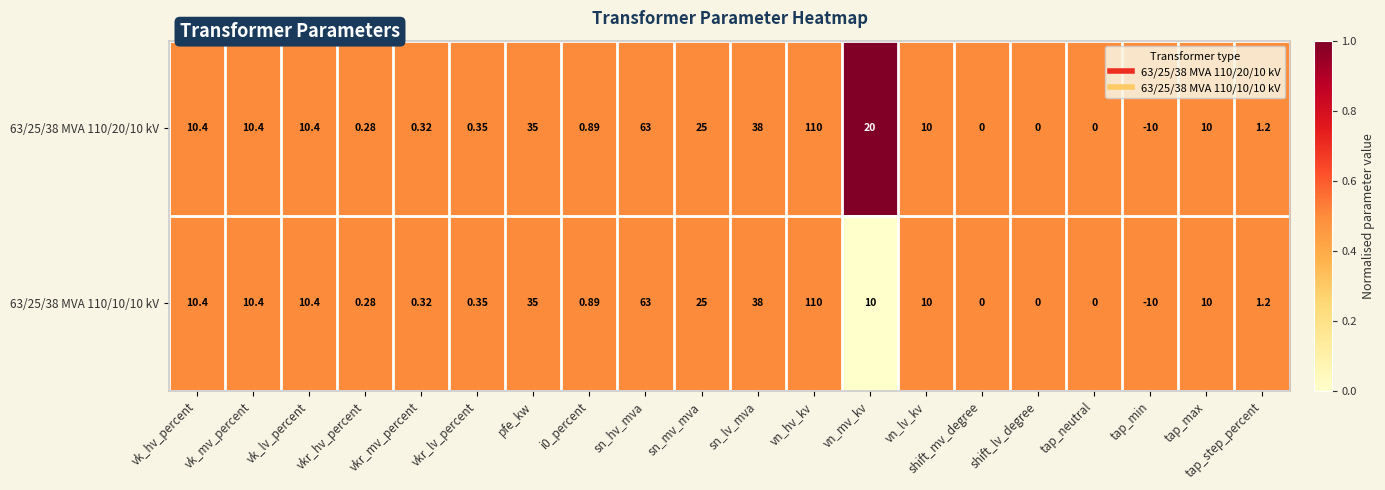

How many distinct data groups are displayed?

2